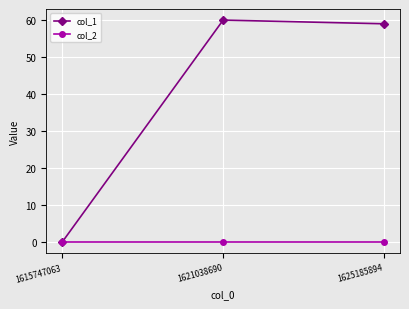

At 1625185894, list the series in order from largest to smallest.

col_1, col_2